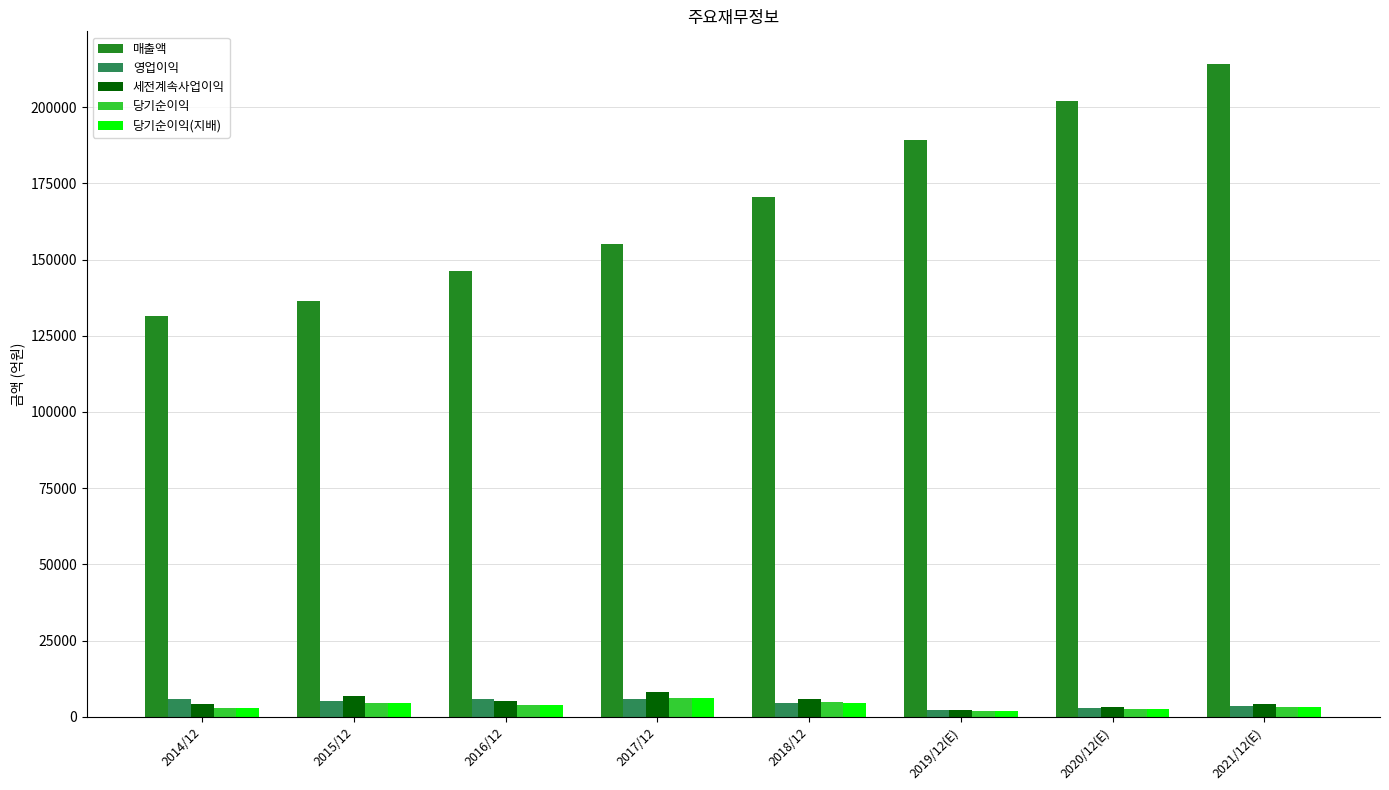

Which series has the largest range (max minus min)?

매출액